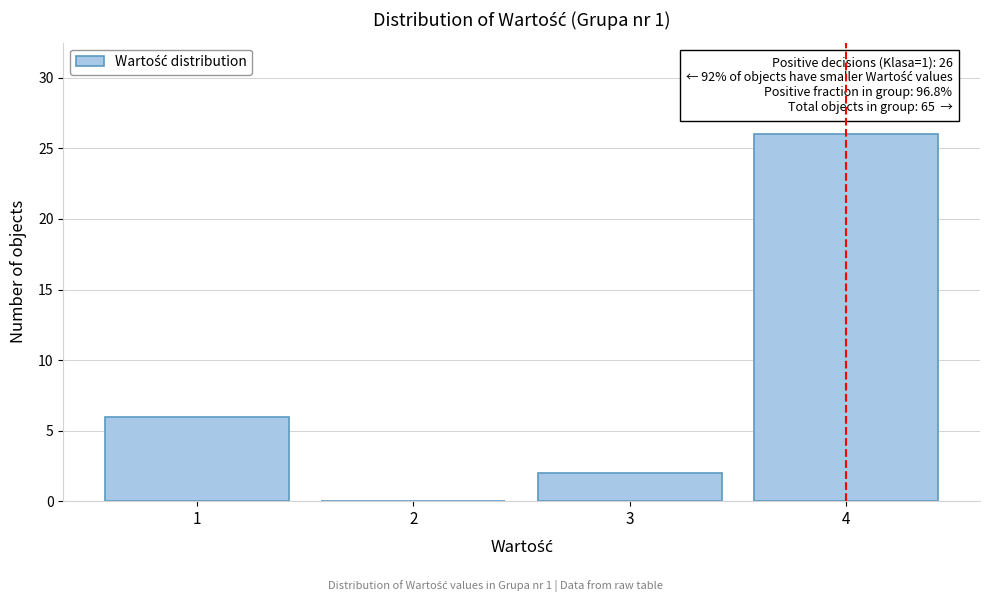

Reading right to left, what are all the values shown in this chart?

4=26	3=2	2=0	1=6